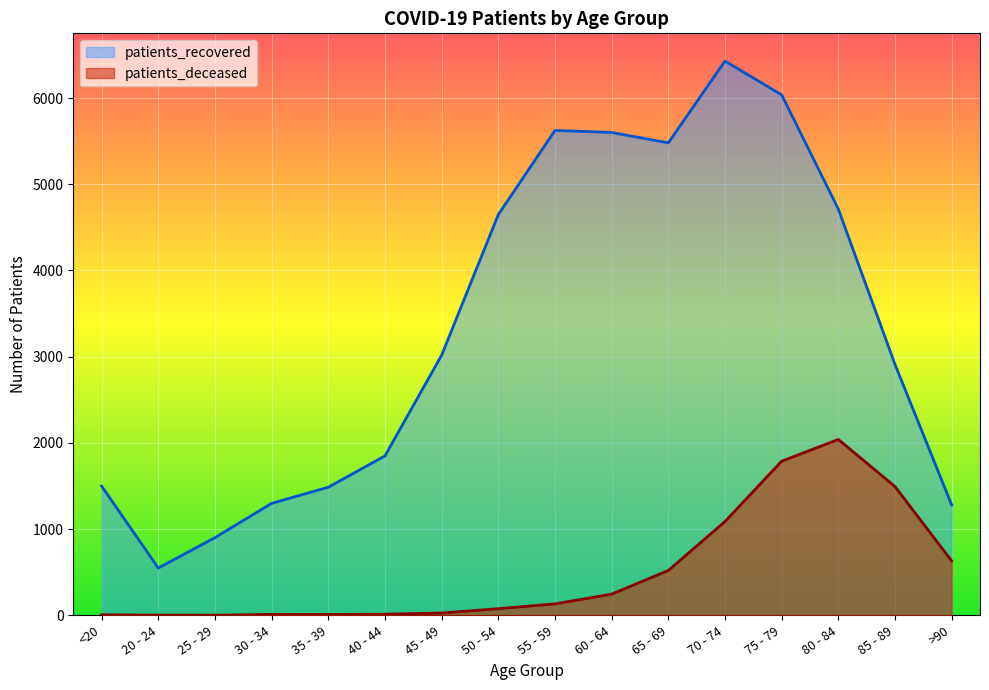

List the series in order of their overall mean, lowest first.

patients_deceased, patients_recovered